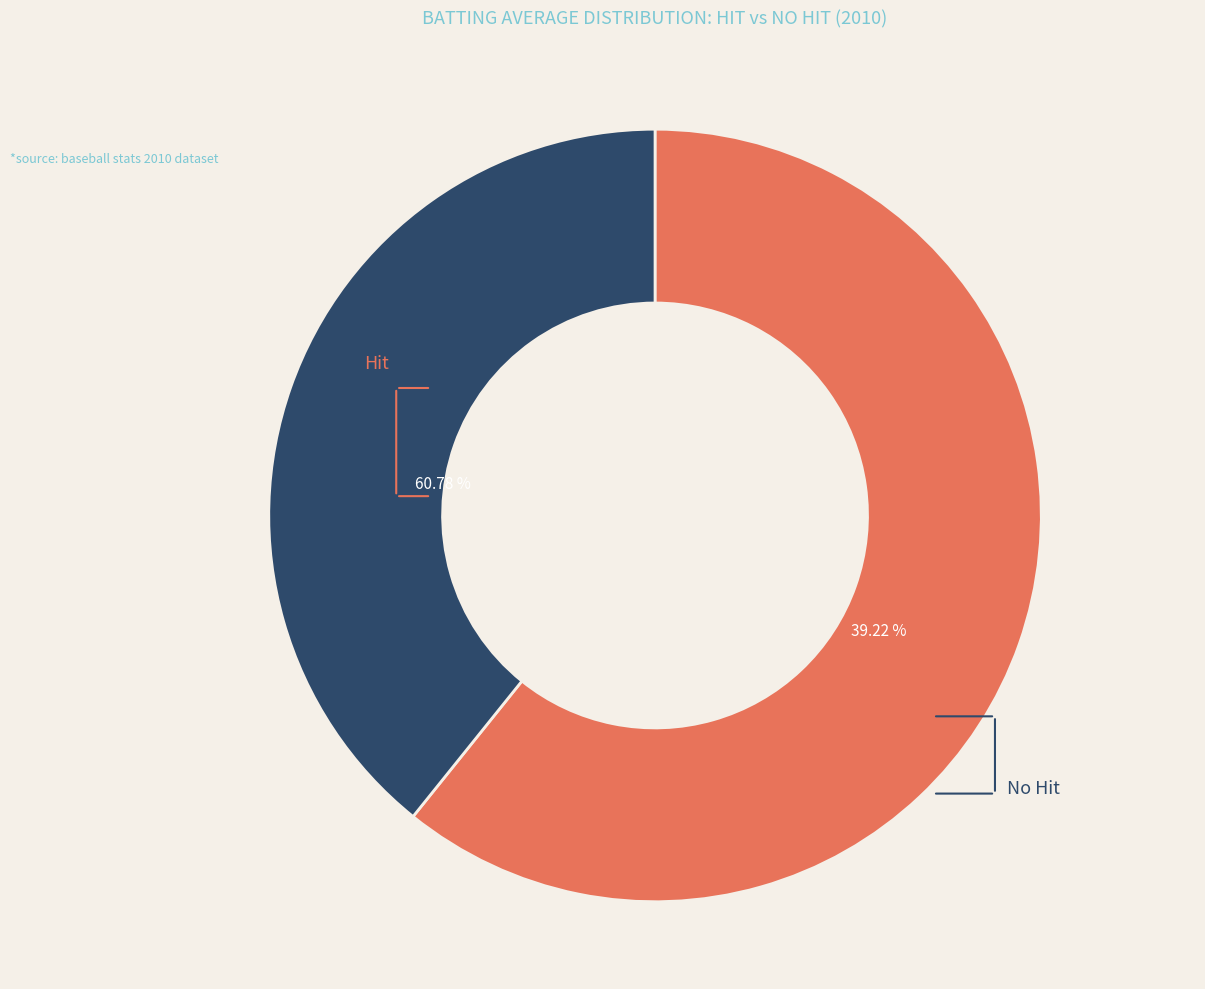

Is True the majority of the pie?

No